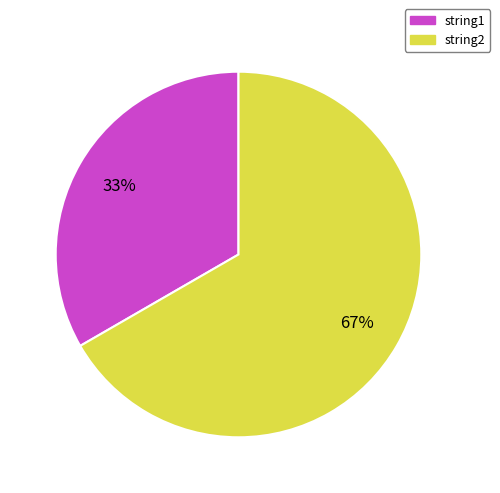

Count the number of slices in the pie.

2